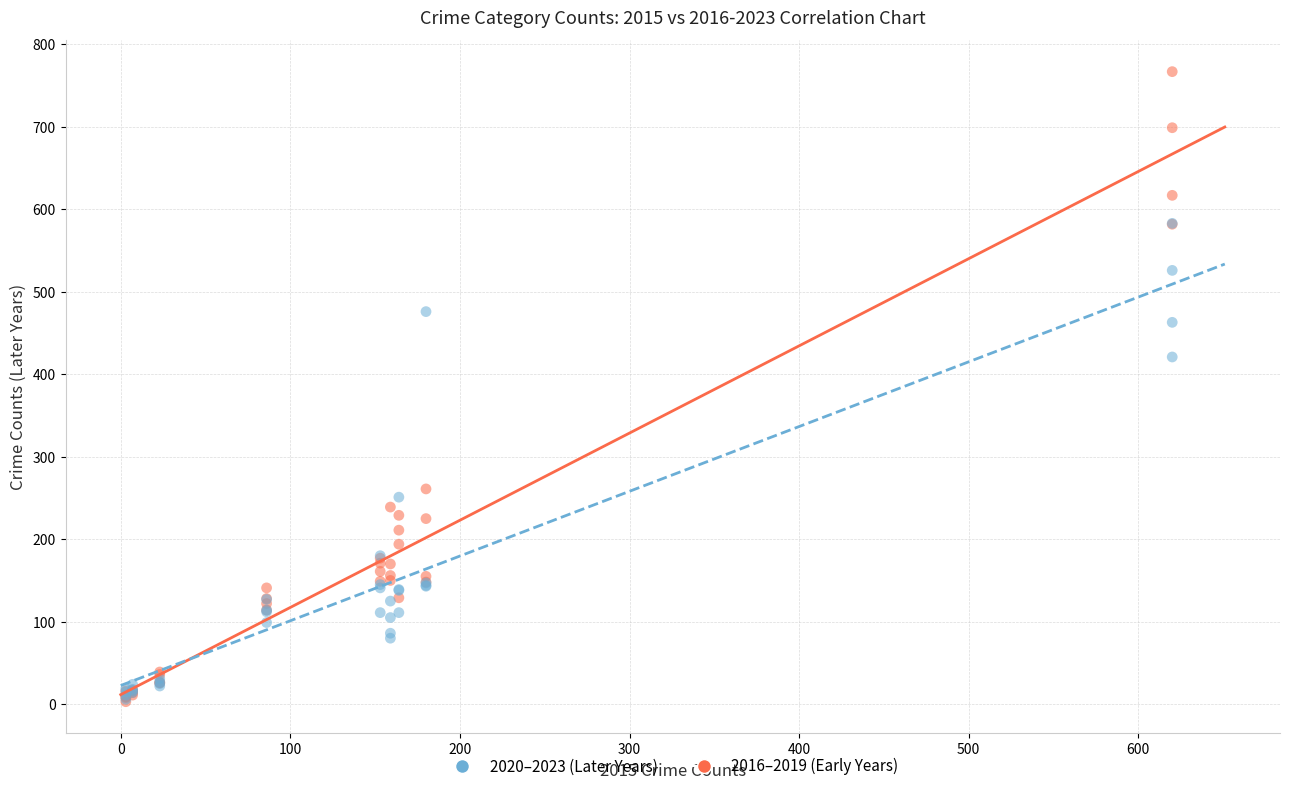

What are all the series names shown in the legend?

2020–2023 (Later Years), 2016–2019 (Early Years)